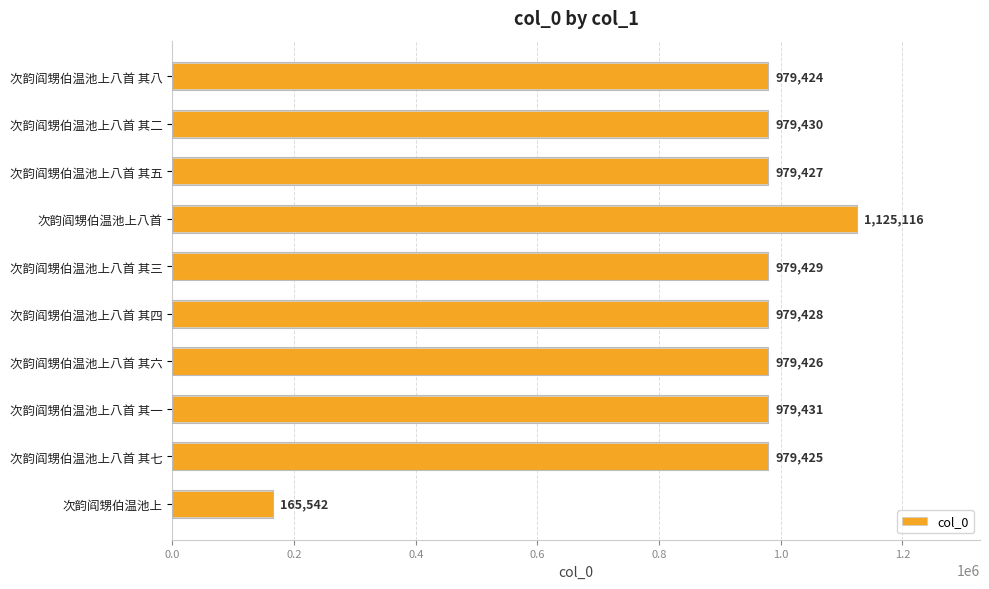

What is the smallest value displayed?

165542